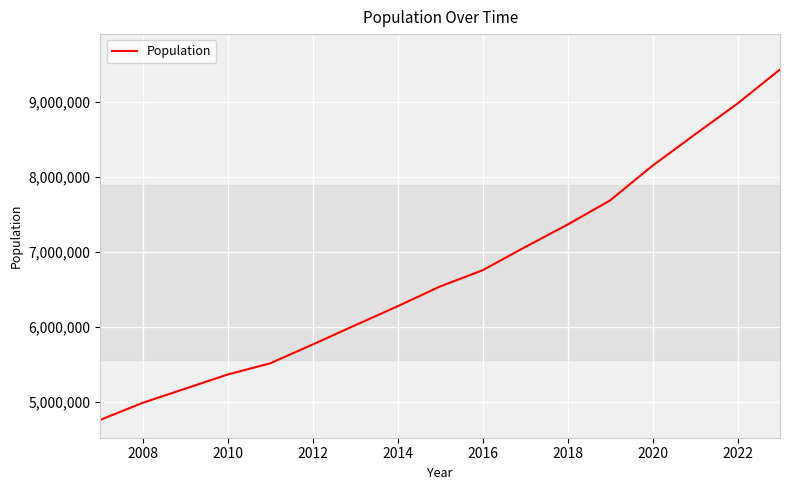

What is the minimum value shown in the chart?

4760676